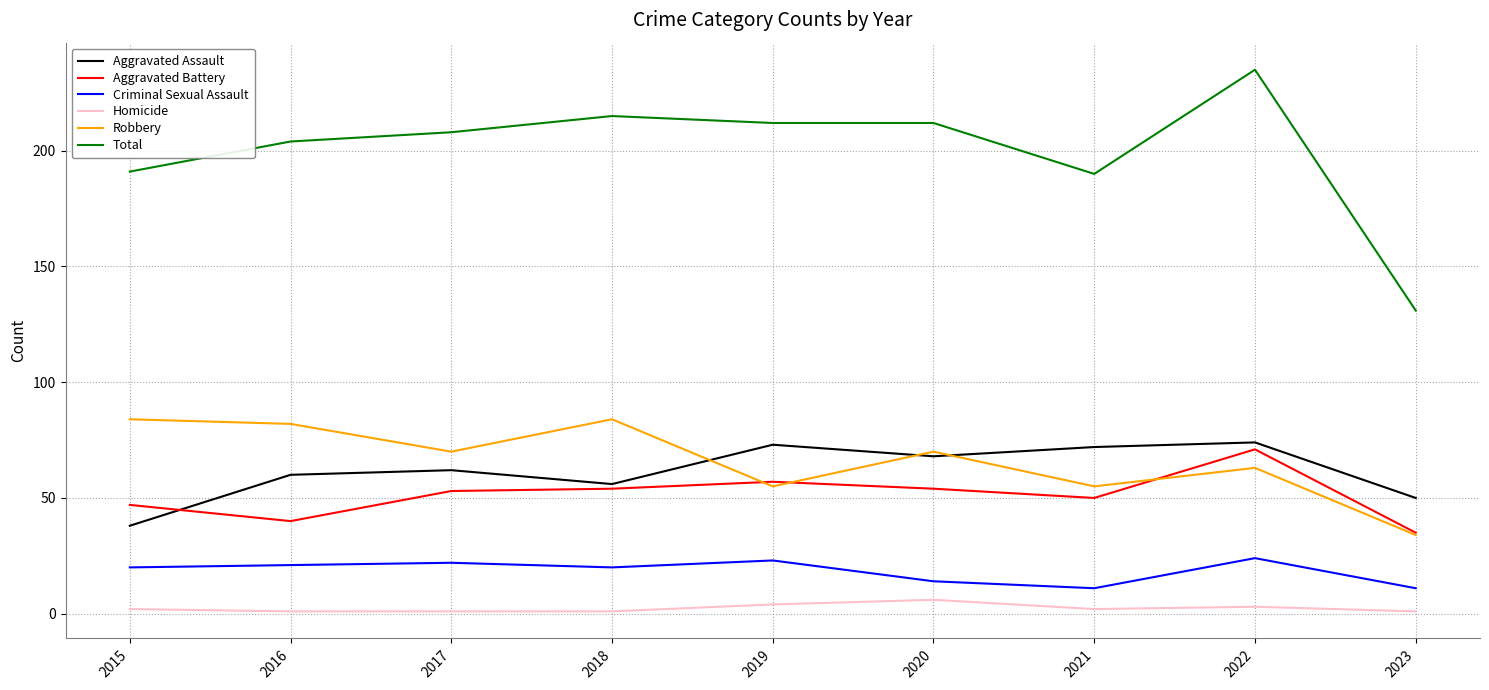

True or false: Robbery and Aggravated Assault cross at least once.

True